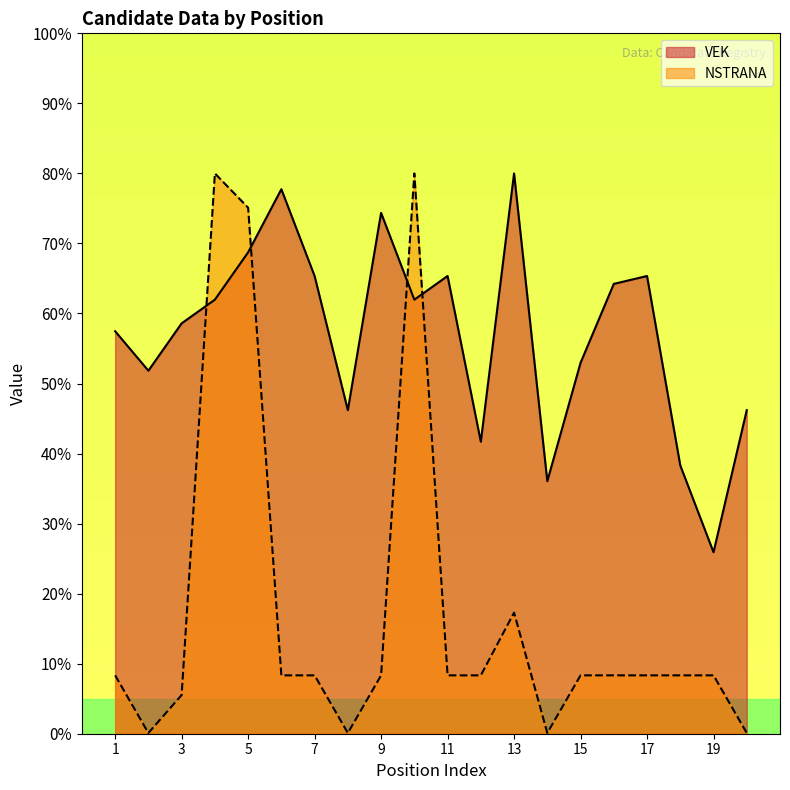

The NSTRANA series shows 0.2 at 2. True or false?

False